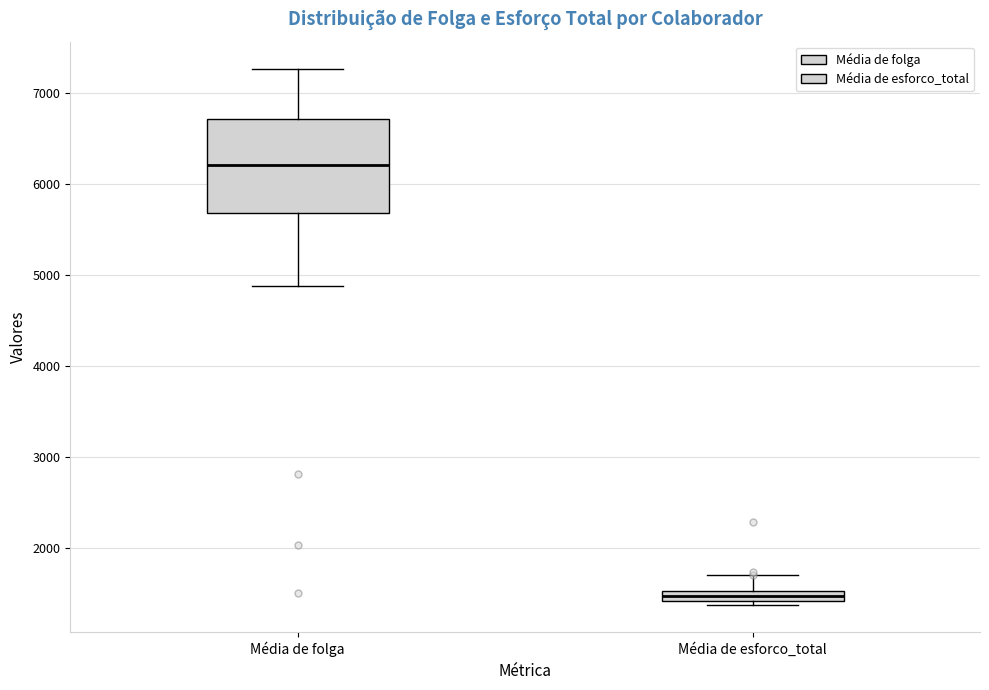

Where is the upper edge of the box for Média de folga on the y-axis? The values are not printed on the chart, so give them approximately, as read against the axis.

6700